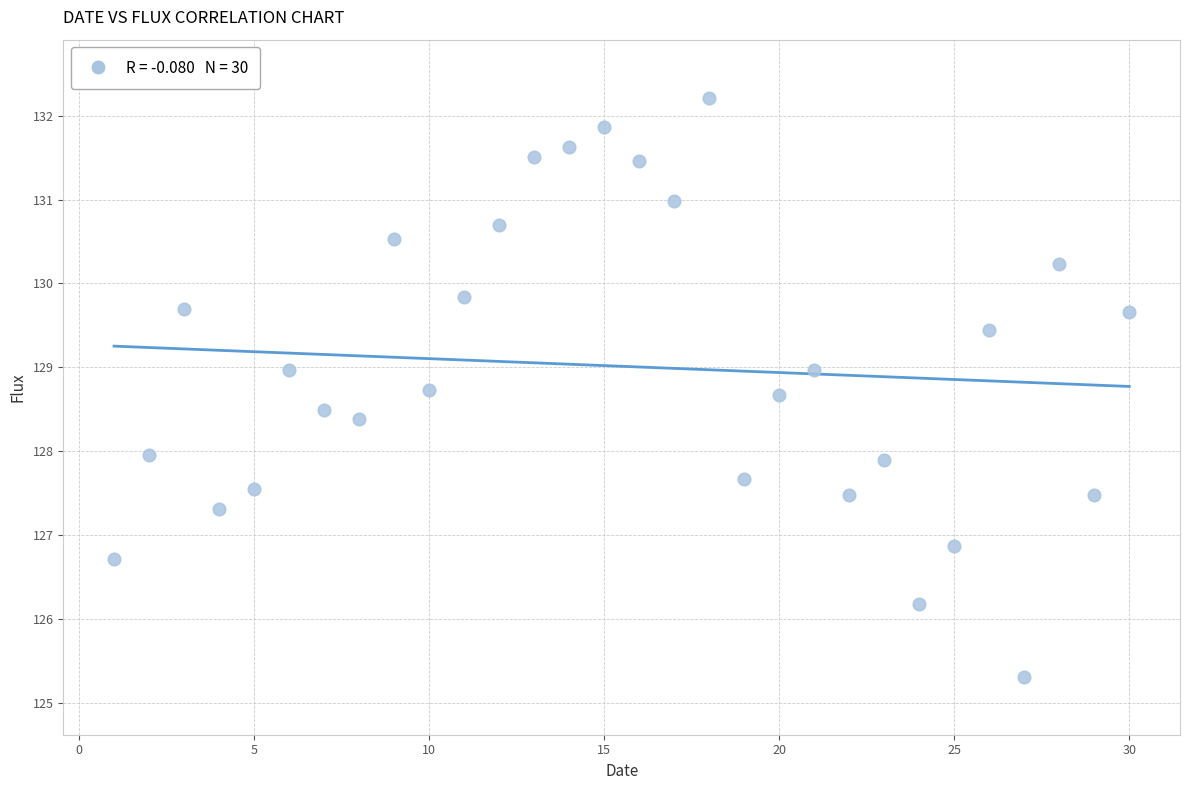

What is the range of Y values (max minus min)?

6.9